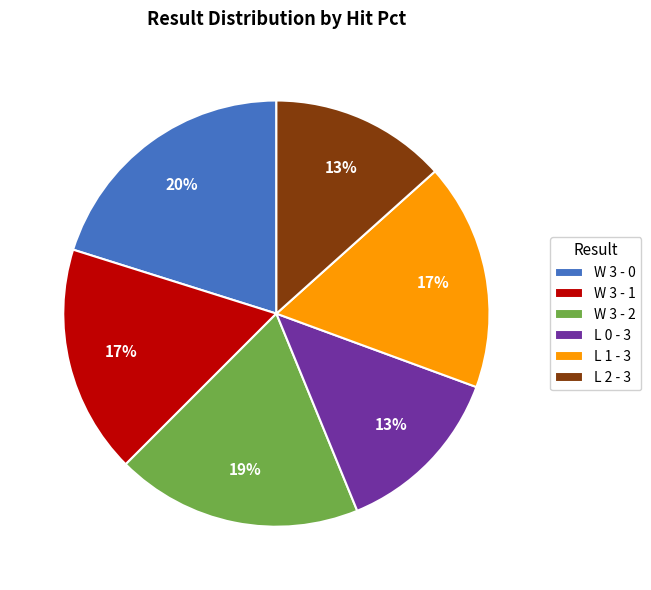

The L 2 - 3 slice represents 13% of the pie. True or false?

True